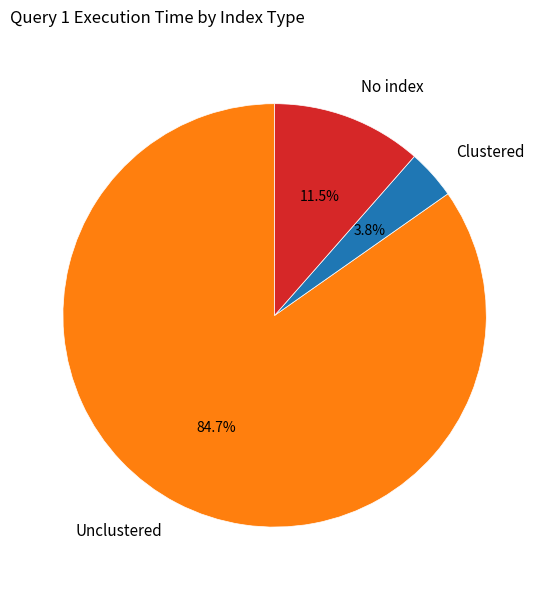

Count the number of slices in the pie.

3